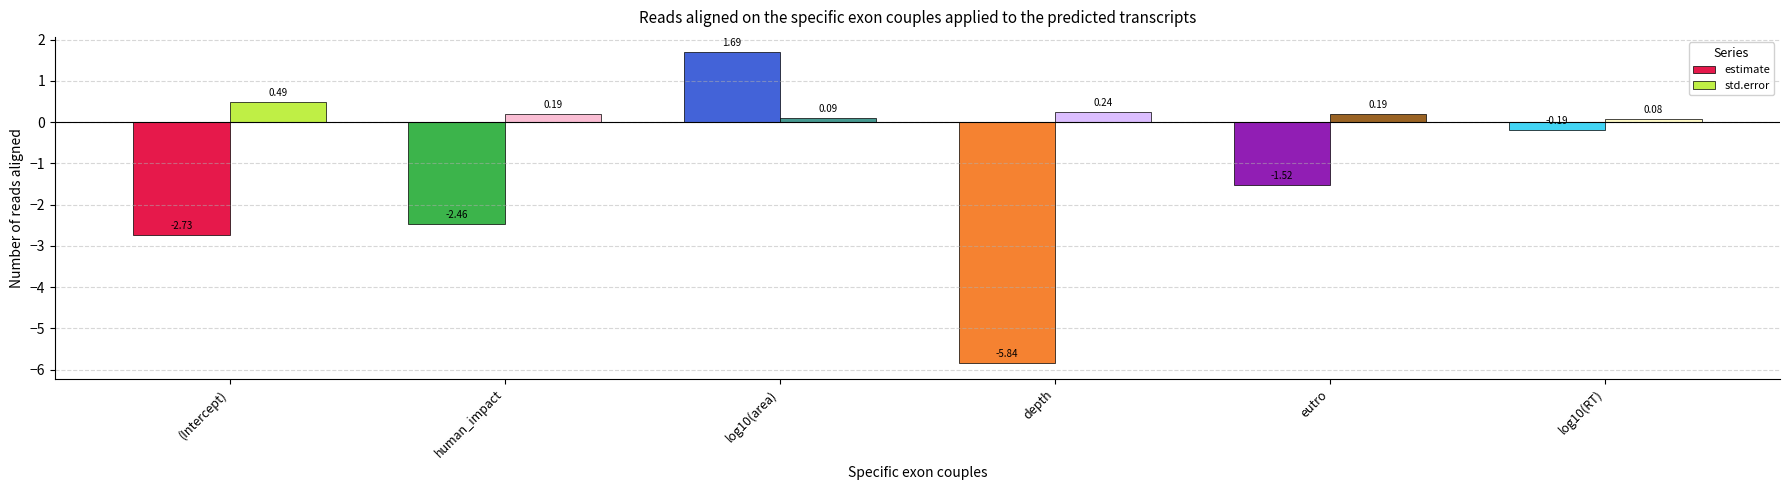

Which series has the widest spread of values?

estimate